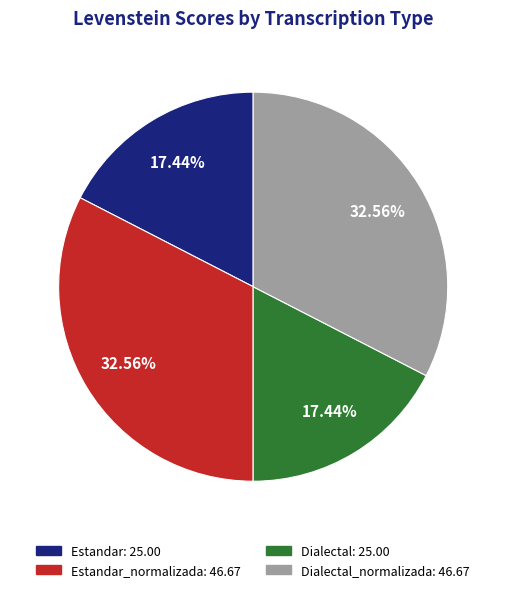

Count the number of slices in the pie.

4